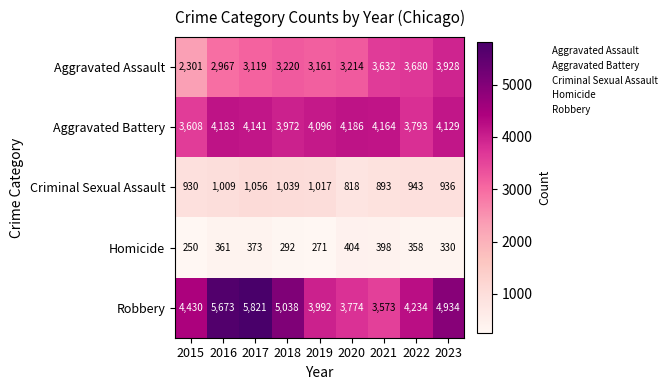

Between 2021 and 2023, which series saw the biggest shift?

Robbery